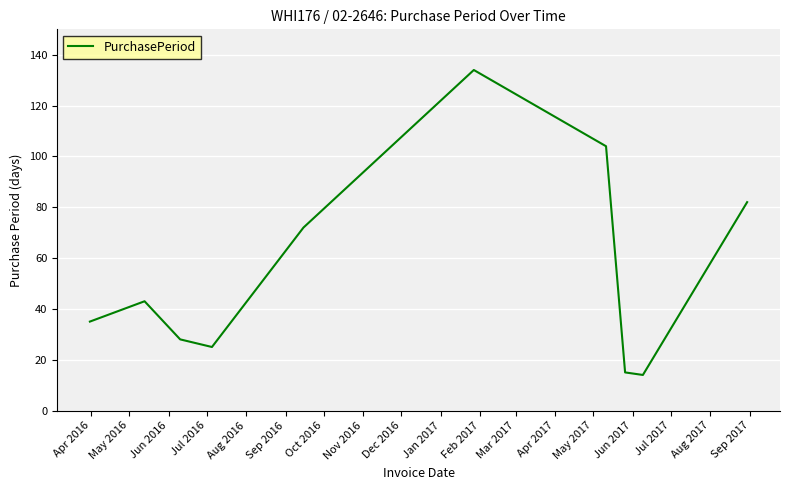

What is the average value?

55